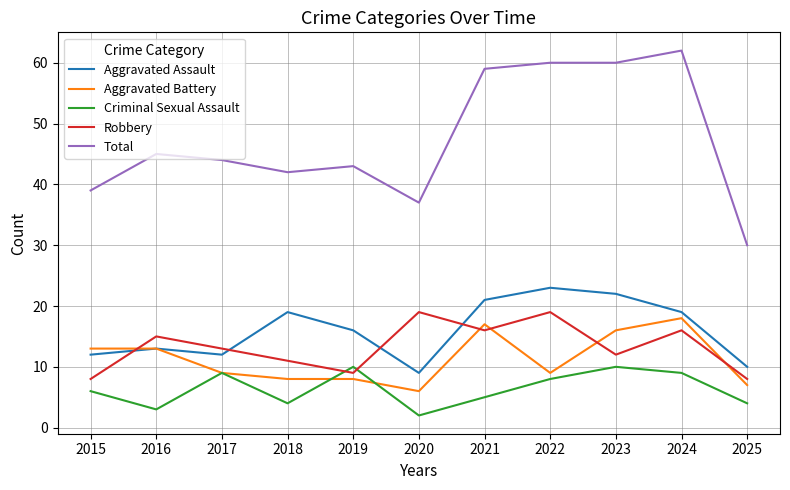

At which category does Robbery reach its first local peak?

2016